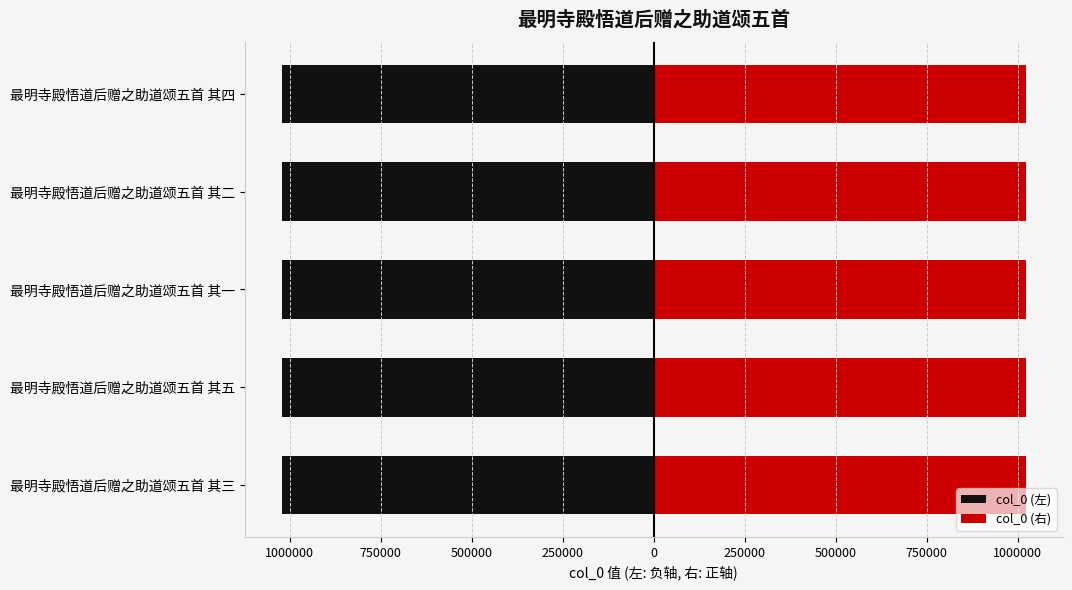

What is the sum of the col_0 (左) values at 最明寺殿悟道后赠之助道颂五首 其二 and 最明寺殿悟道后赠之助道颂五首 其一?

-2042341